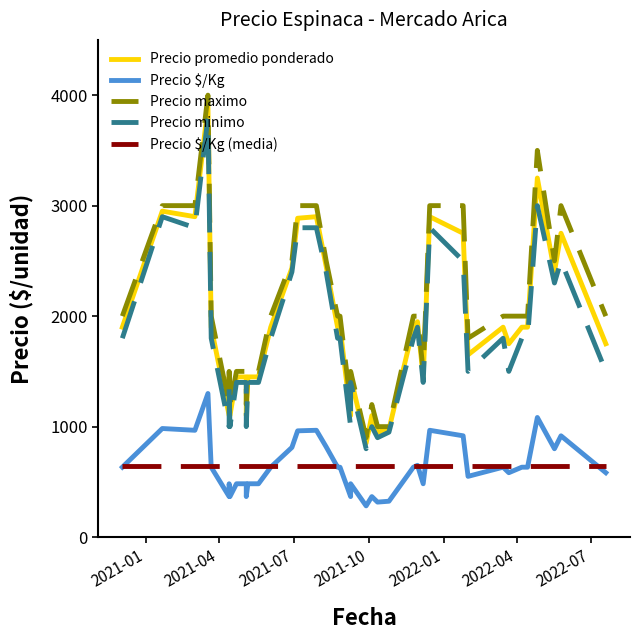

Is this an area chart (filled region under the line)?

No